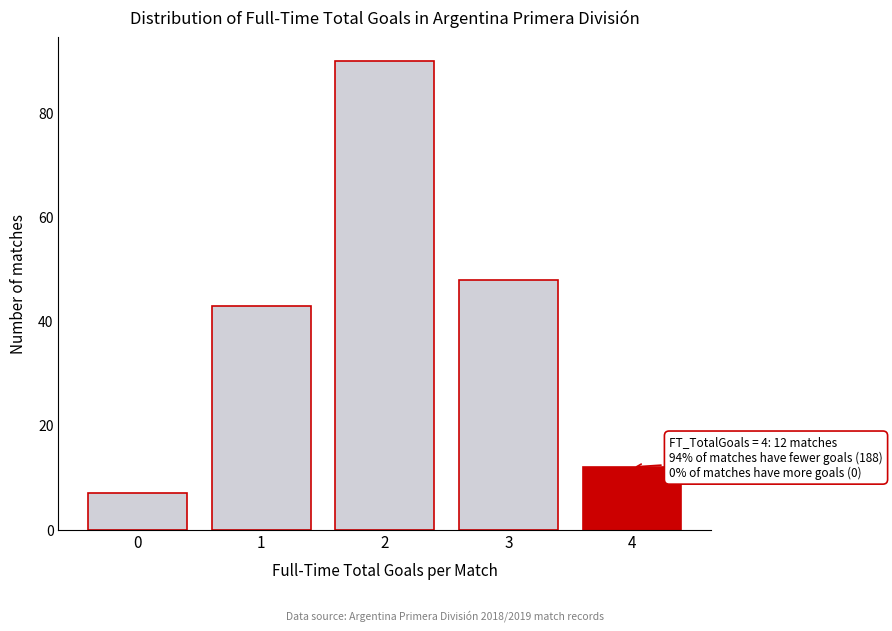

Reading left to right, transcribe all the data shown in this chart.

0=7	1=43	2=90	3=48	4=12